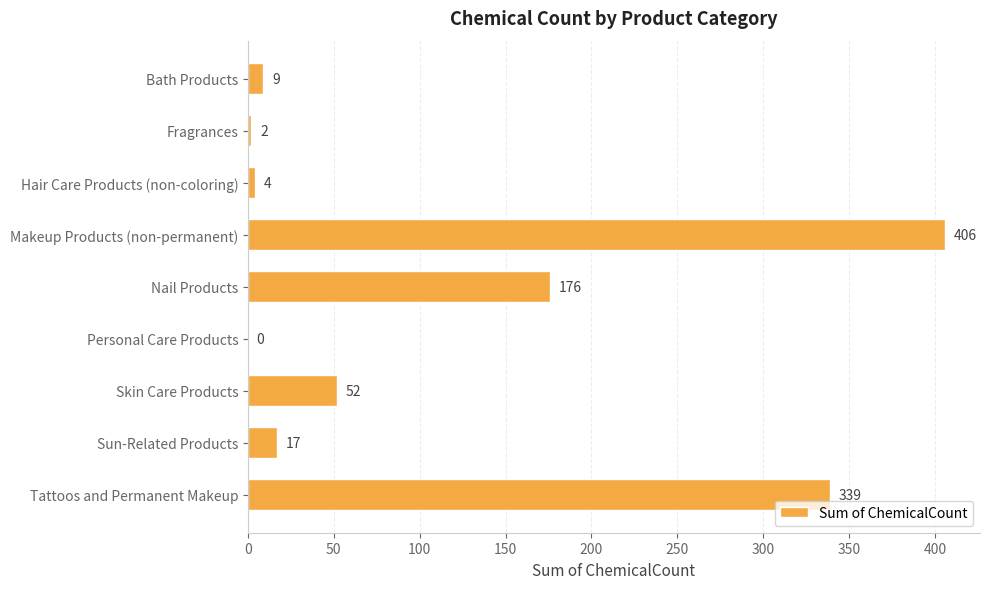

Which category has the highest value across all series?

Makeup Products (non-permanent)